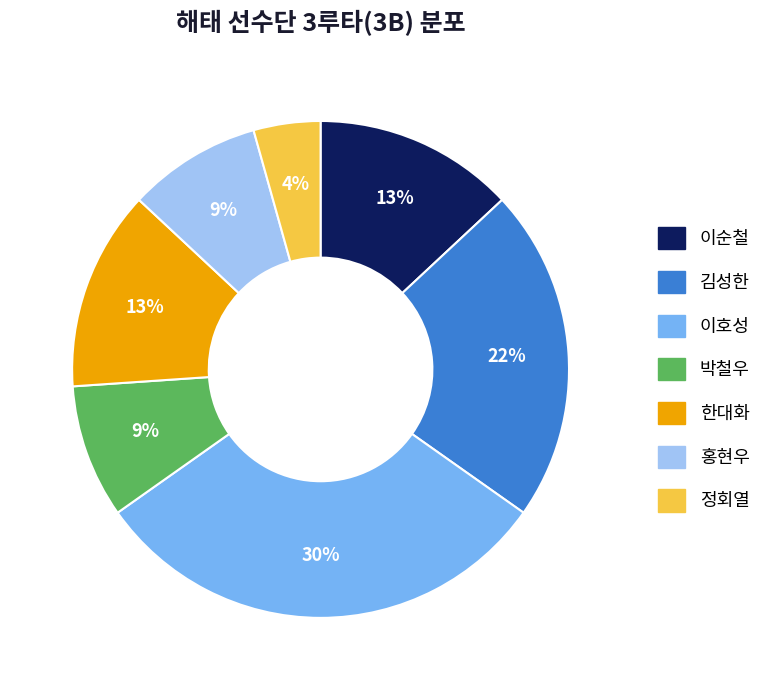

To the nearest percent, what portion does 이호성 represent?

30%